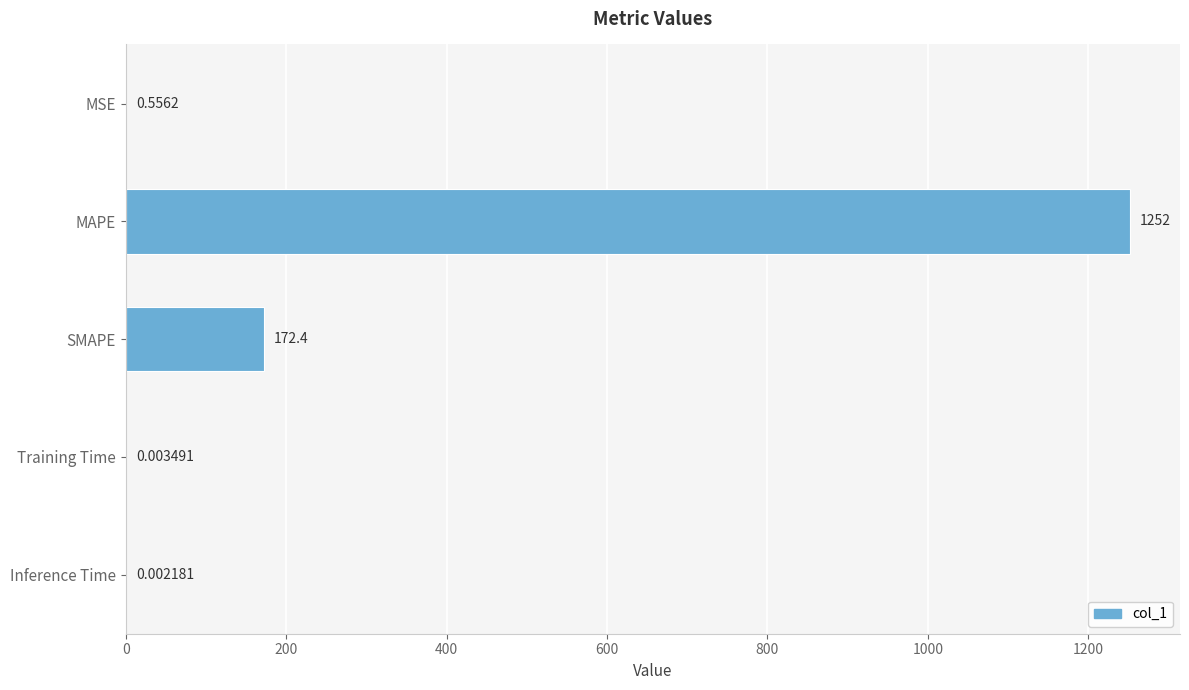

What is the sum of the values at SMAPE and MSE?

173.0